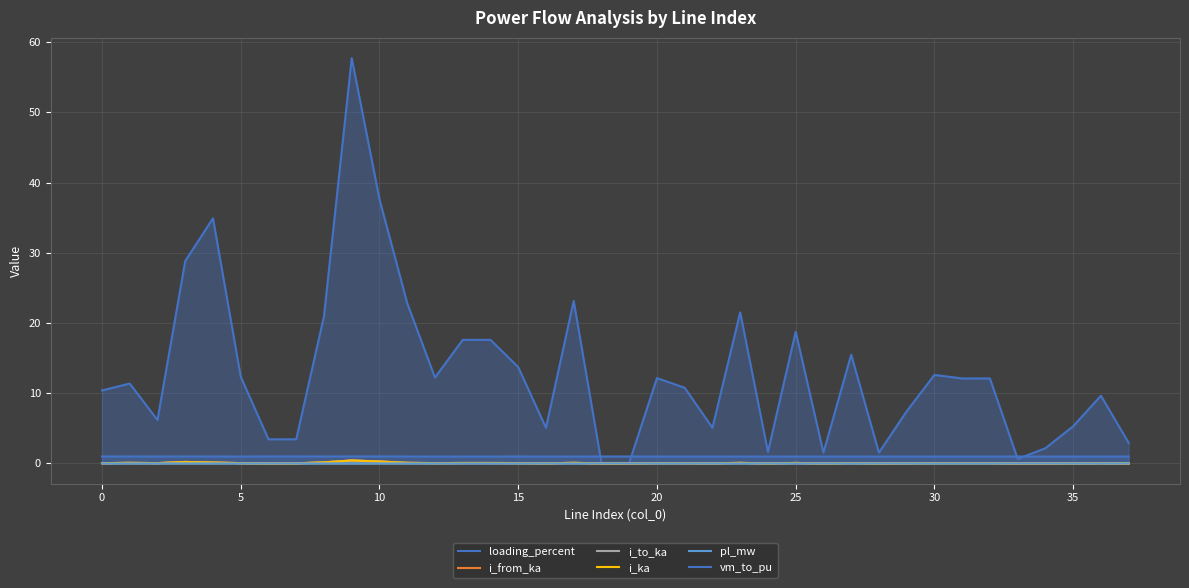

True or false: i_from_ka and i_ka intersect in this chart.

False